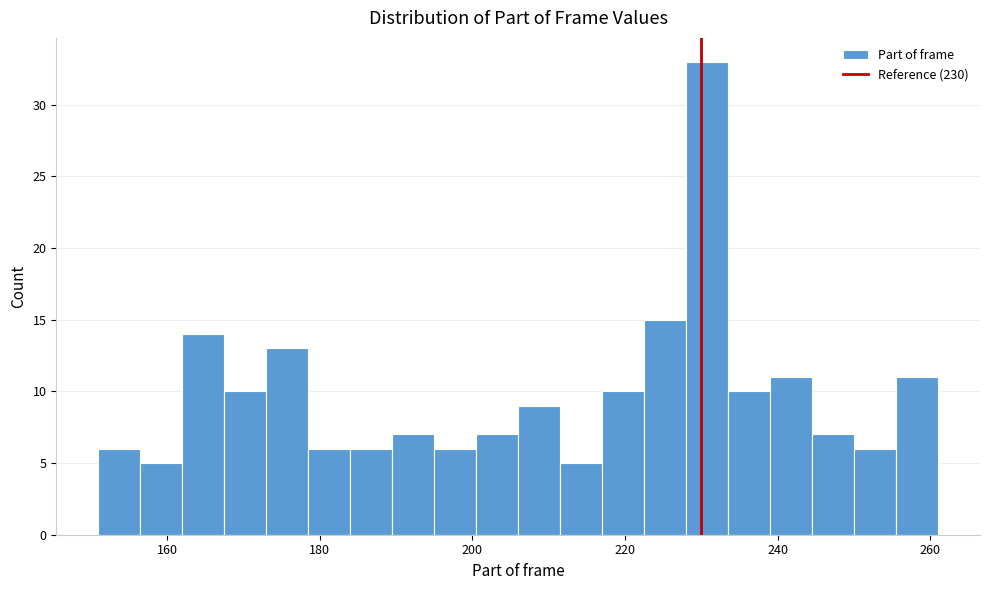

Read against the x-axis, roughly where is the centre of the tallest bar?

230